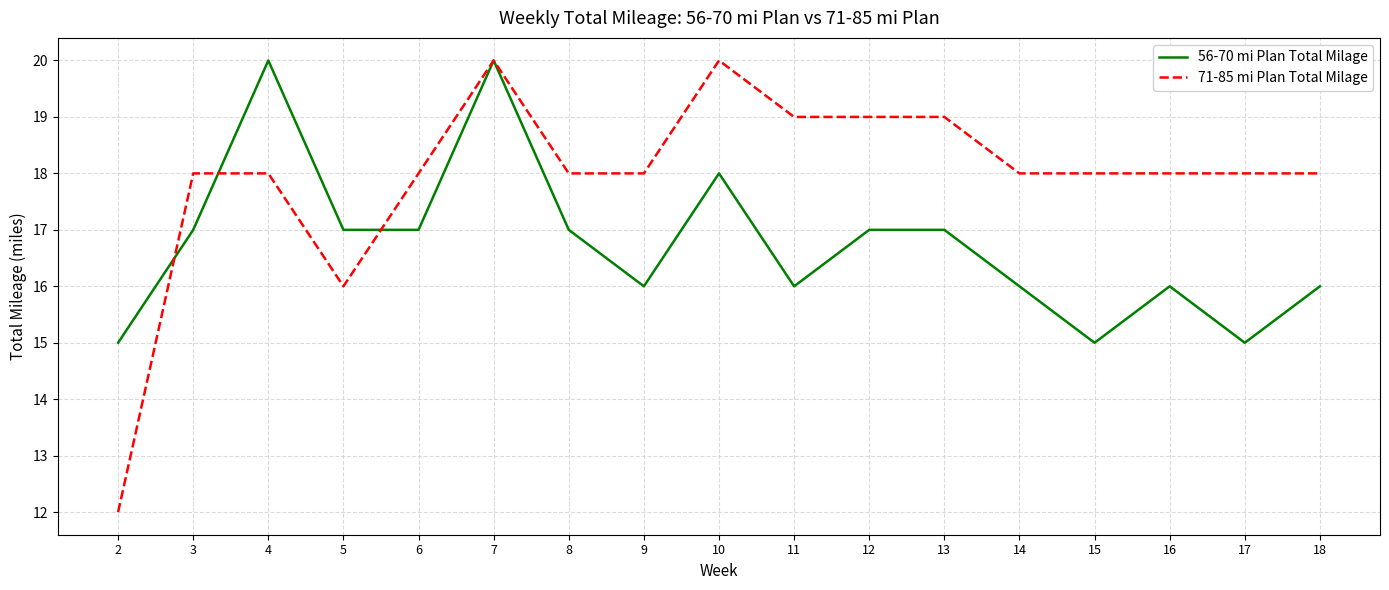

True or false: 56-70 mi Plan Total Milage has more than 2 points higher than both neighbors.

True